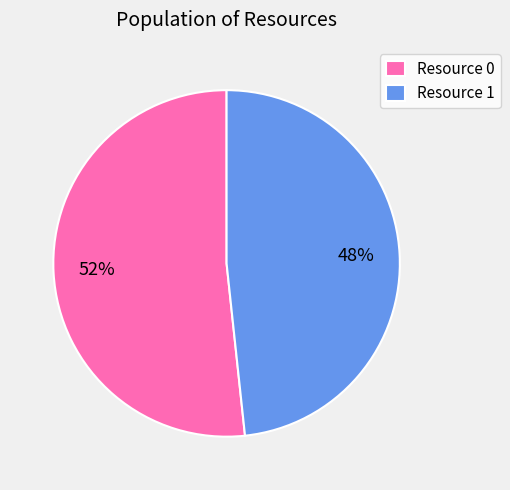

To the nearest percent, what is the average slice percentage?

50%